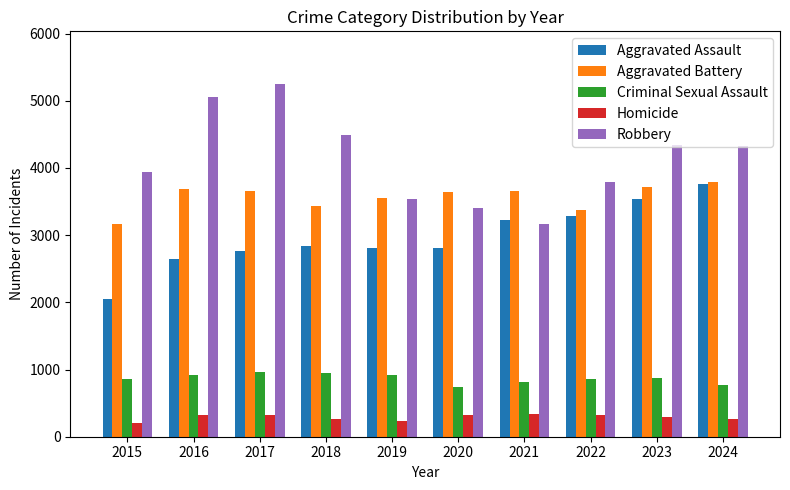

What is the total value across all series at 2018?

11981